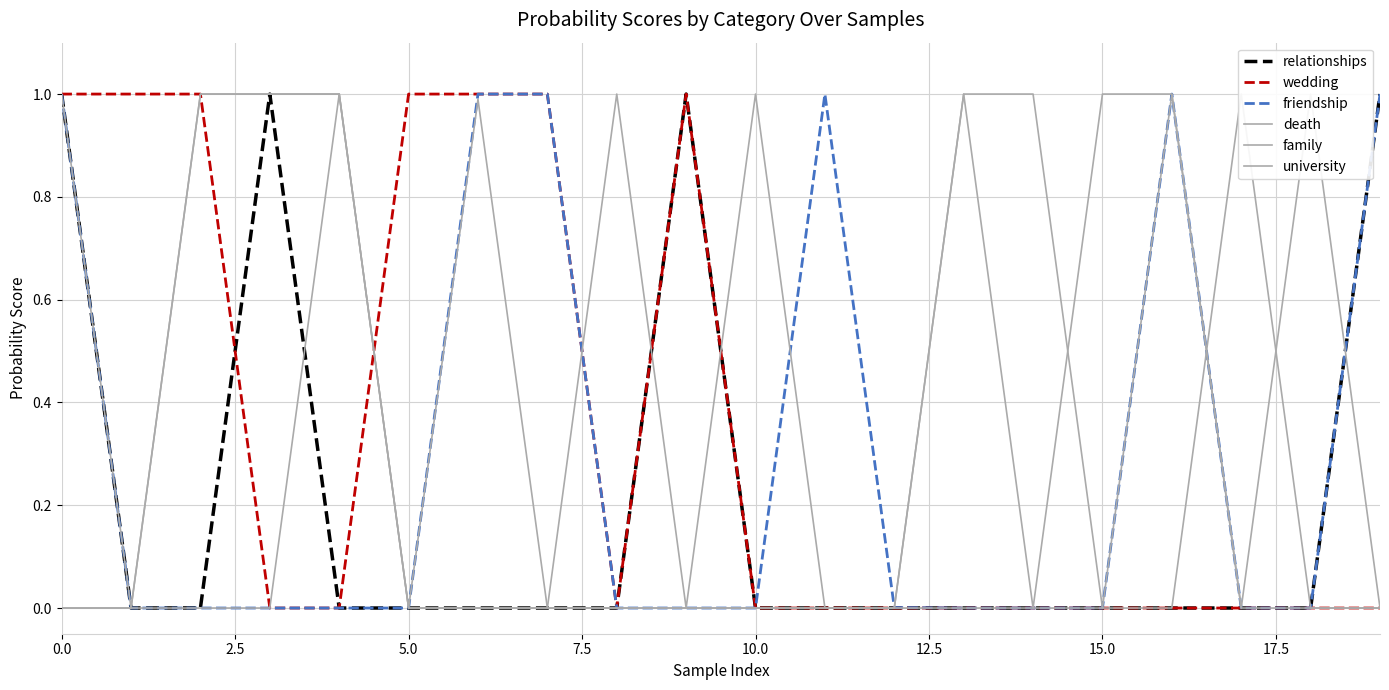

At which label does family reach its minimum?

2.5